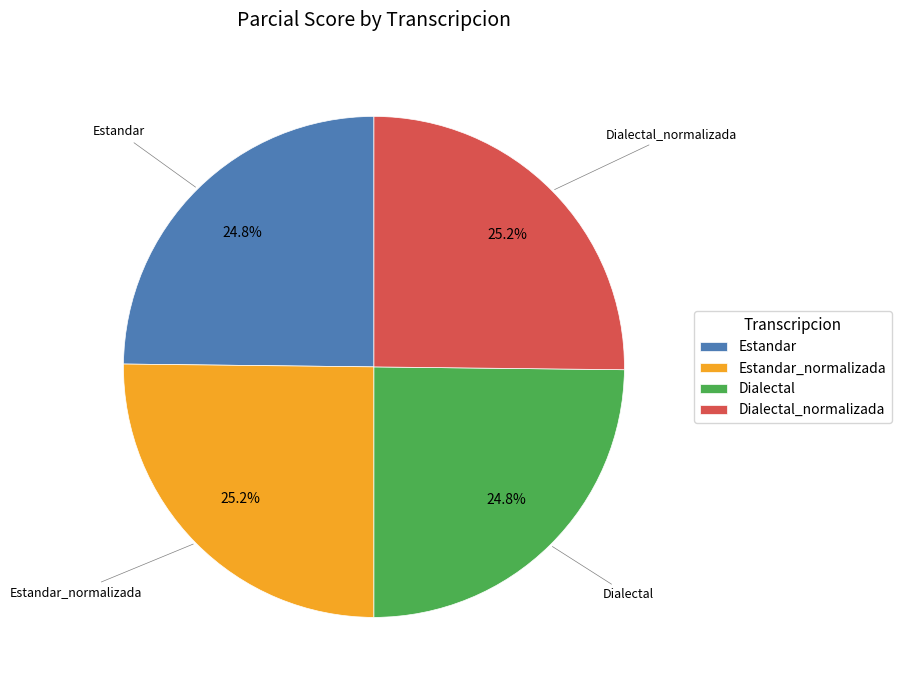

Is there a majority slice in this chart?

No